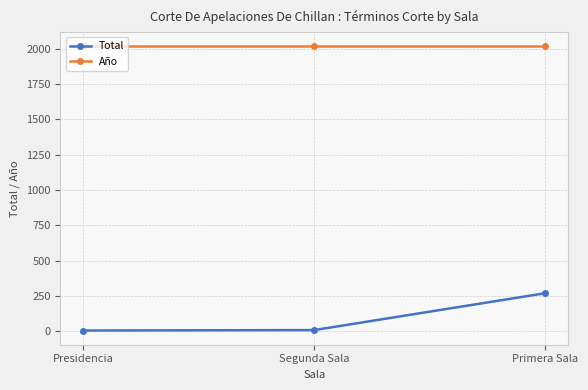

At which category is the sum across all series the highest?

Primera Sala